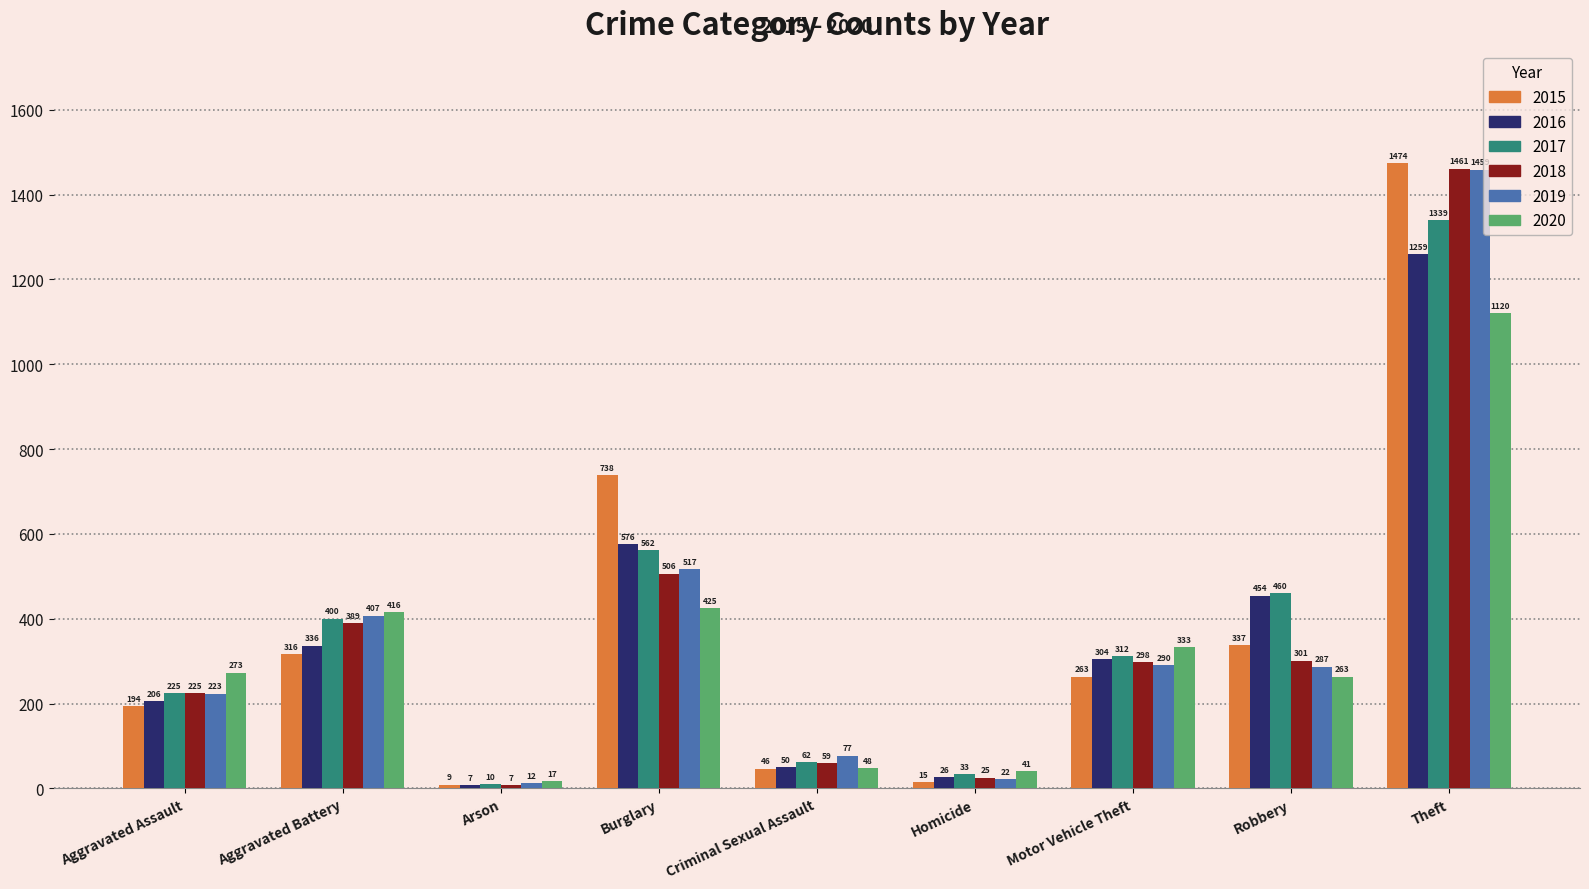

What is the smallest value displayed?

7